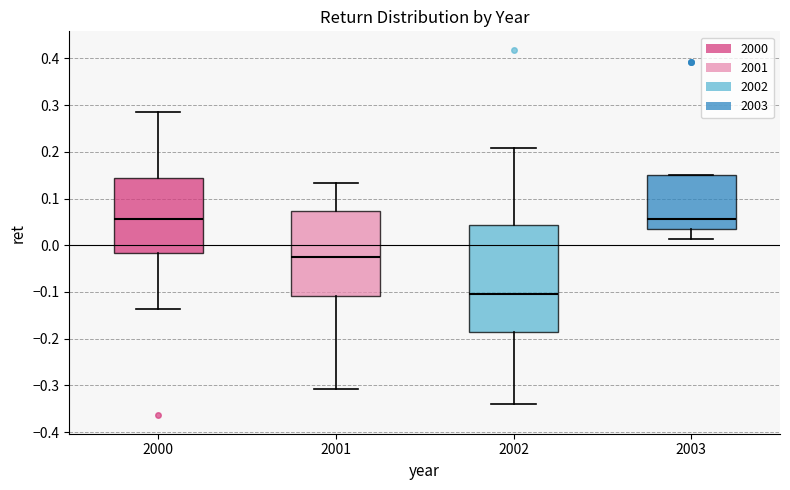

Comparing the boxes themselves (not the whiskers), which one is the tallest?

2002